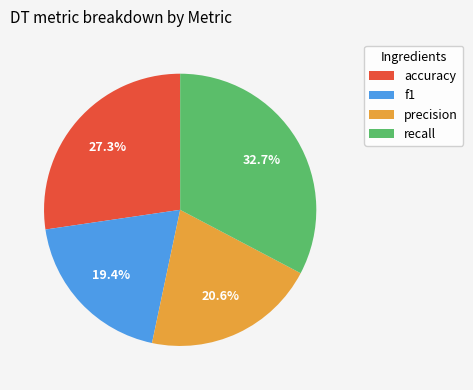

What percentage do f1 and precision together represent?

40.0%